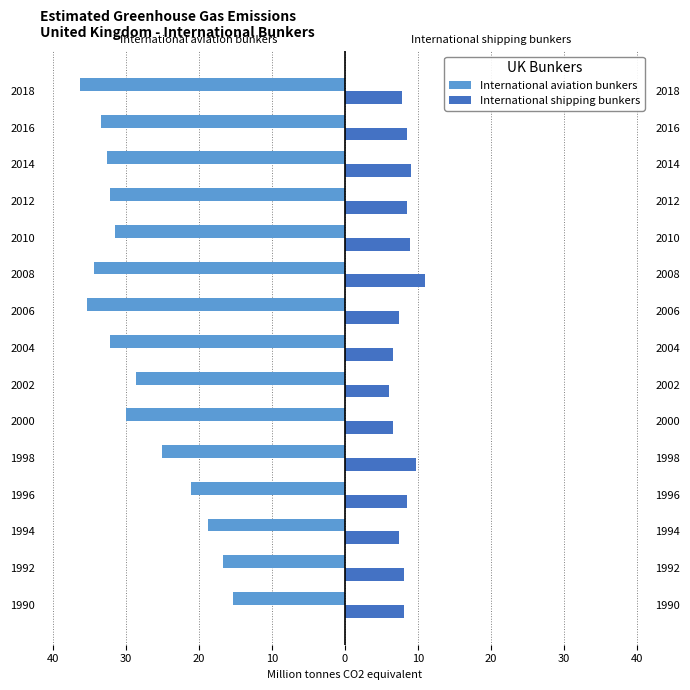

Are the bars horizontal?

Yes